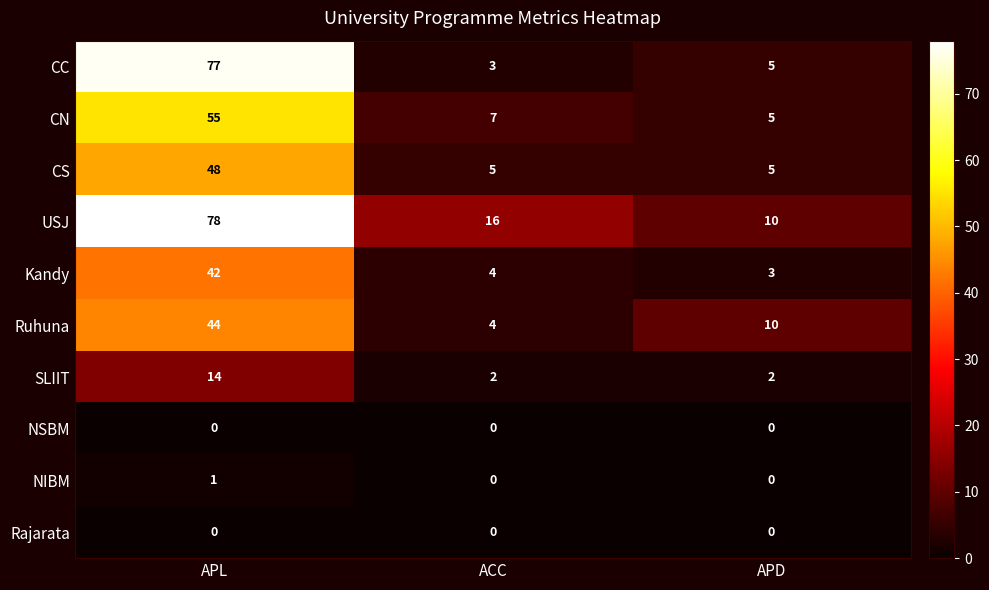

The USJ series shows 32 at APL. True or false?

False